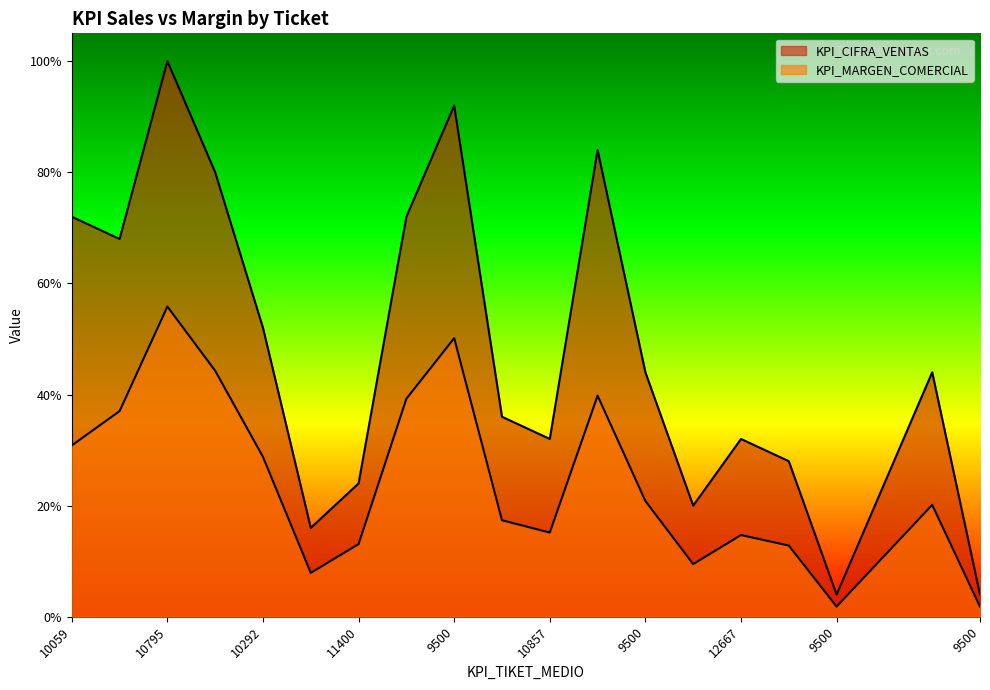

At which category does KPI_MARGEN_COMERCIAL reach its first local valley?

9500